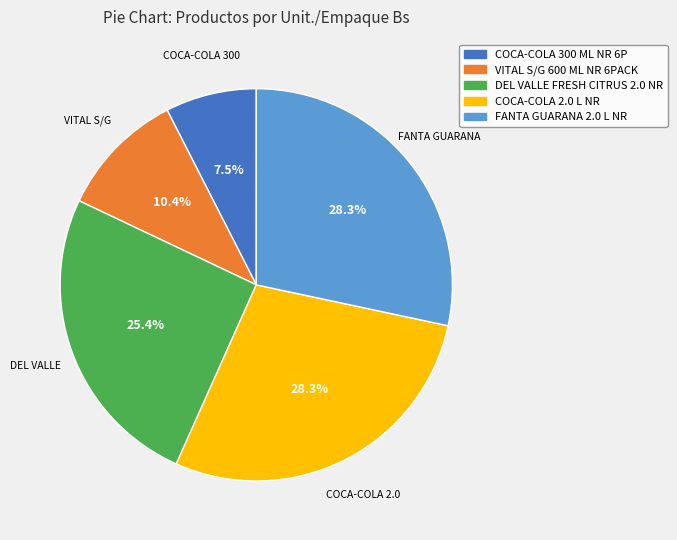

How many slices are in this pie chart?

5